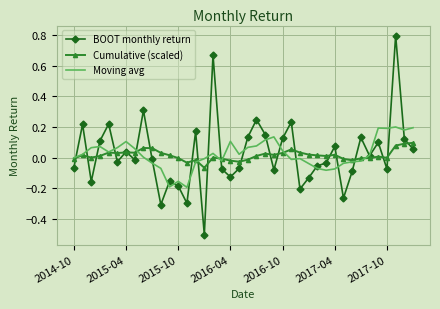

What is the minimum value shown in the chart?

-0.5